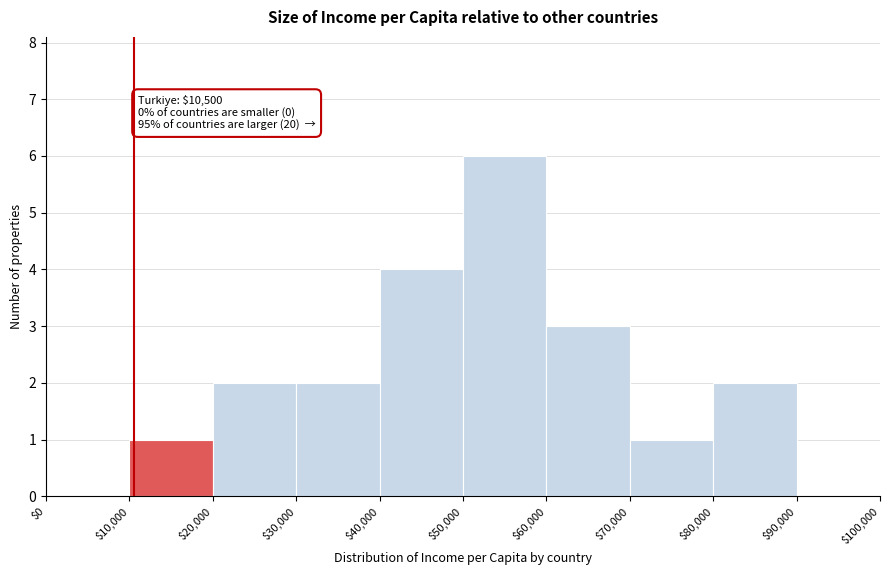

Which range on the x-axis has the tallest bar?

$50,000 to $60,000